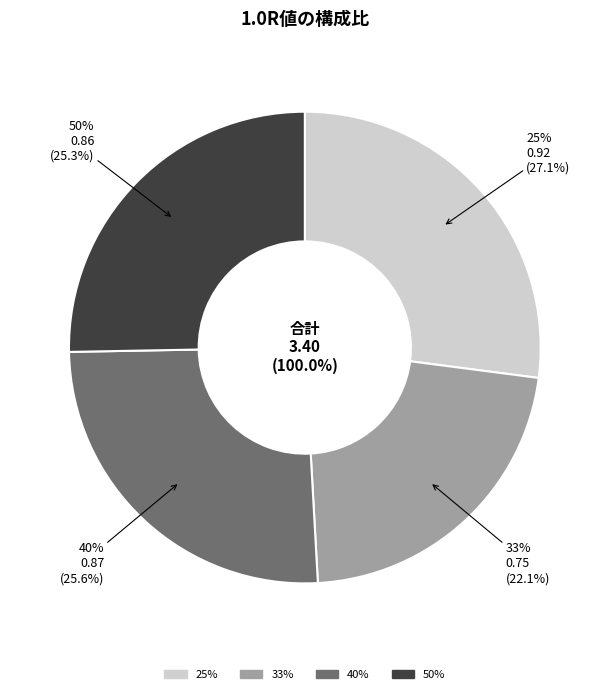

The 50% slice represents 25% of the pie. True or false?

True